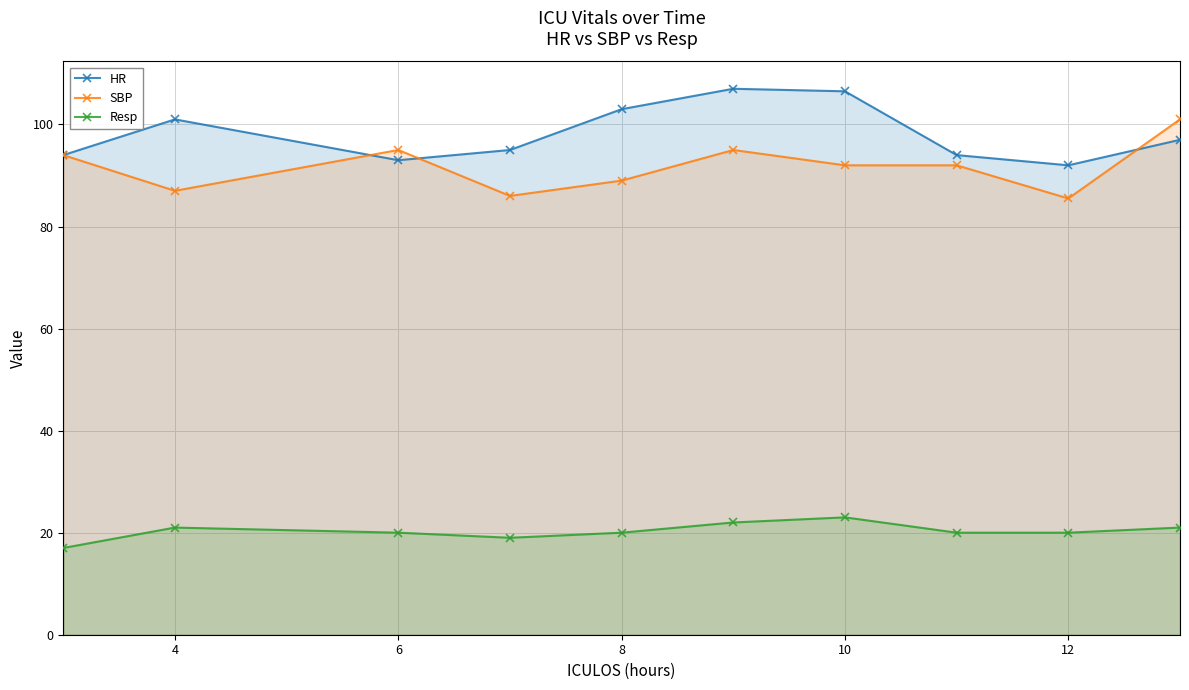

True or false: SBP has a value of 92.0 at 10.

True